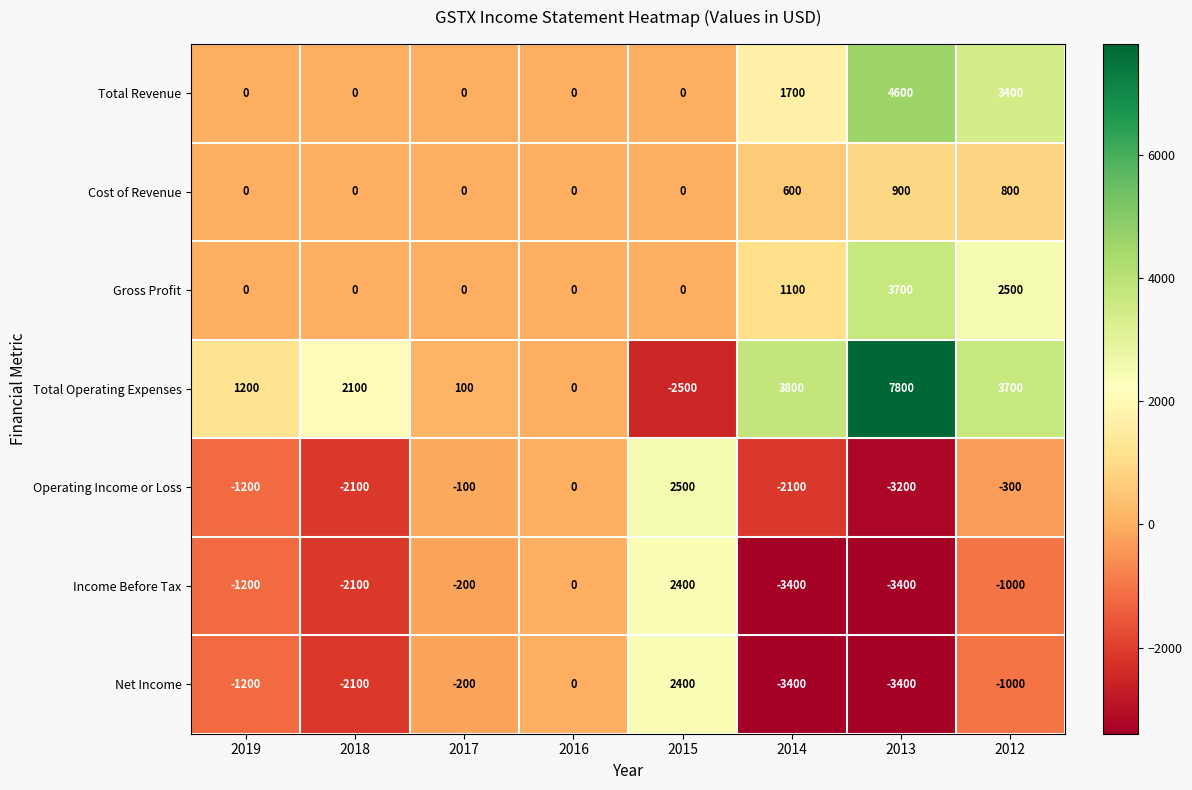

What is the approximate value of Operating Income or Loss at 2014, to the nearest 100?

-2100